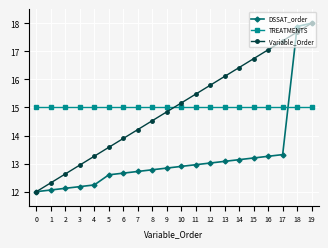

What is the difference between the highest and lowest values at 19?

3.0